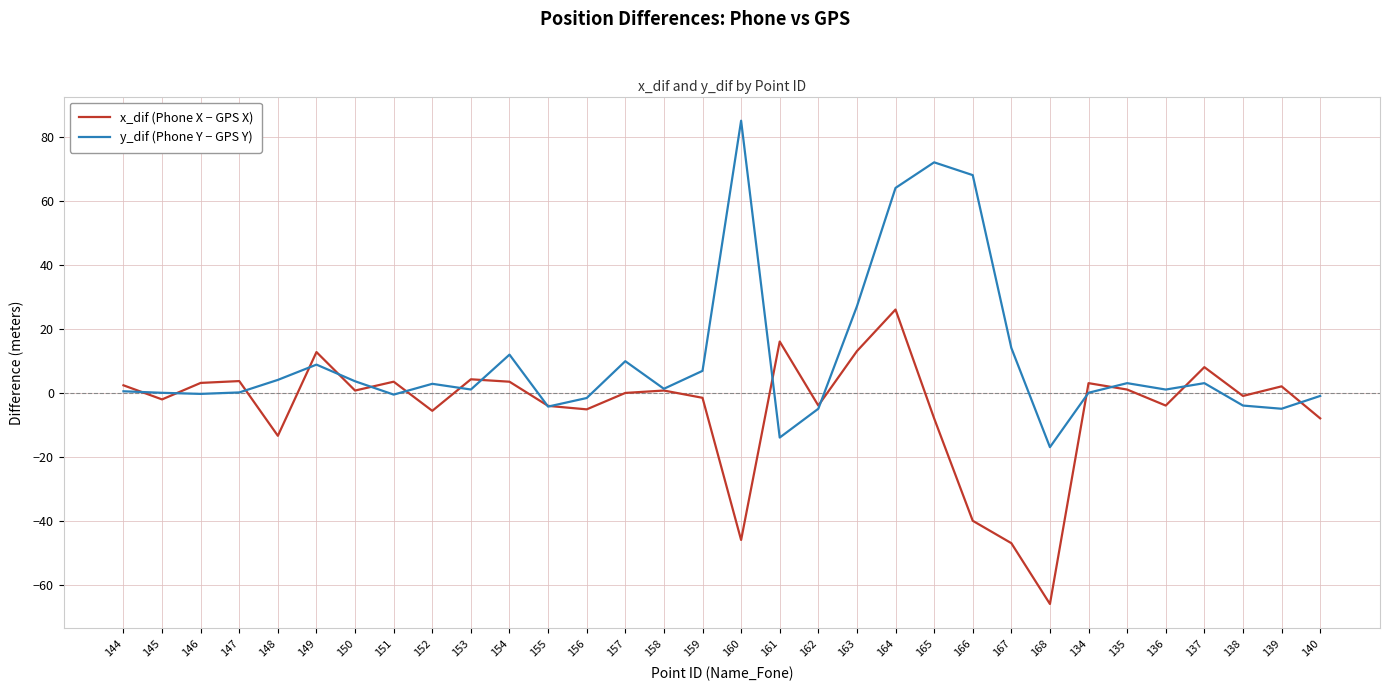

List the series in order of their overall mean, lowest first.

x_dif (Phone X − GPS X), y_dif (Phone Y − GPS Y)